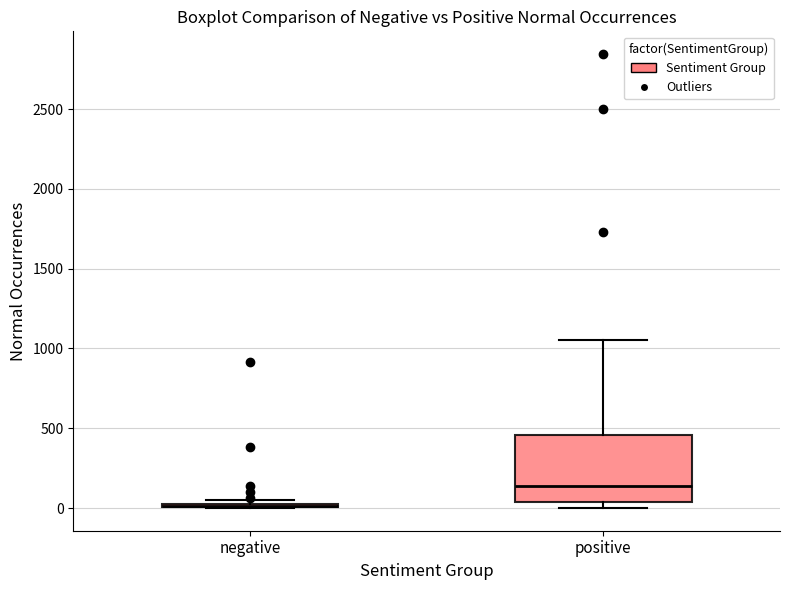

Where does the median line of the box for positive sit on the y-axis? The values are not printed on the chart, so give them approximately, as read against the axis.

150